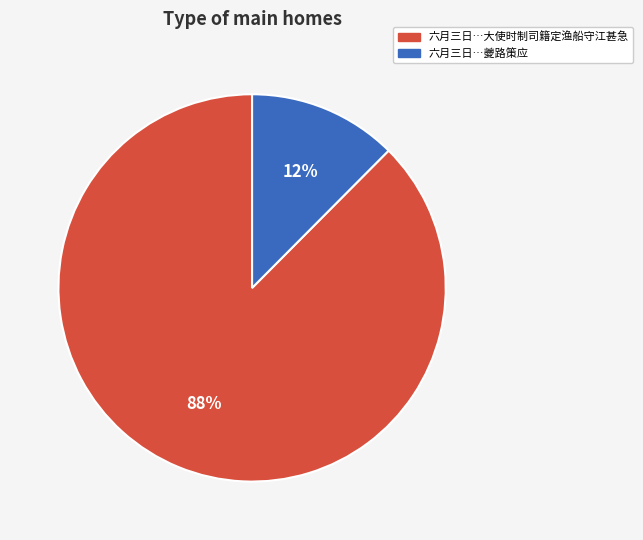

To the nearest percent, what is the average slice percentage?

50%